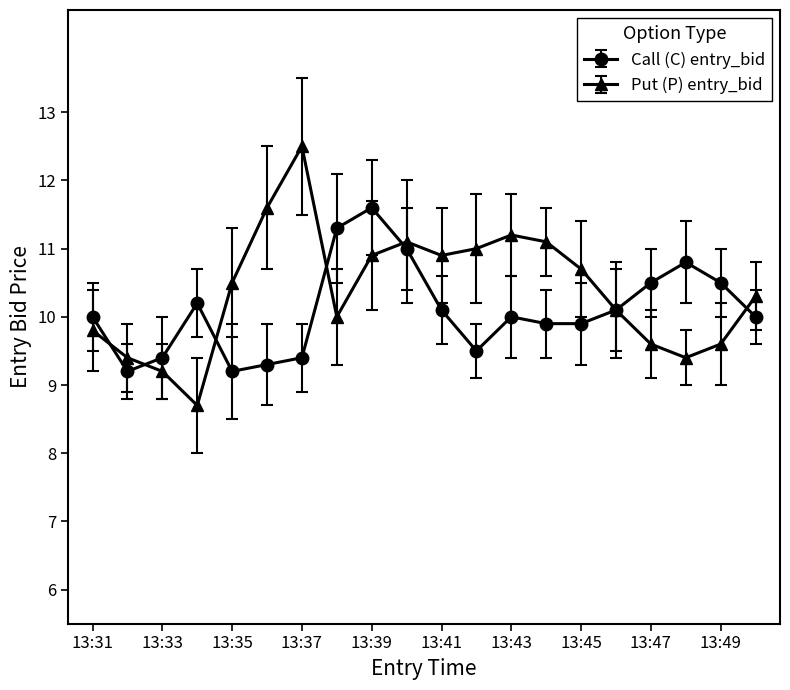

How many lines are shown in the chart?

2